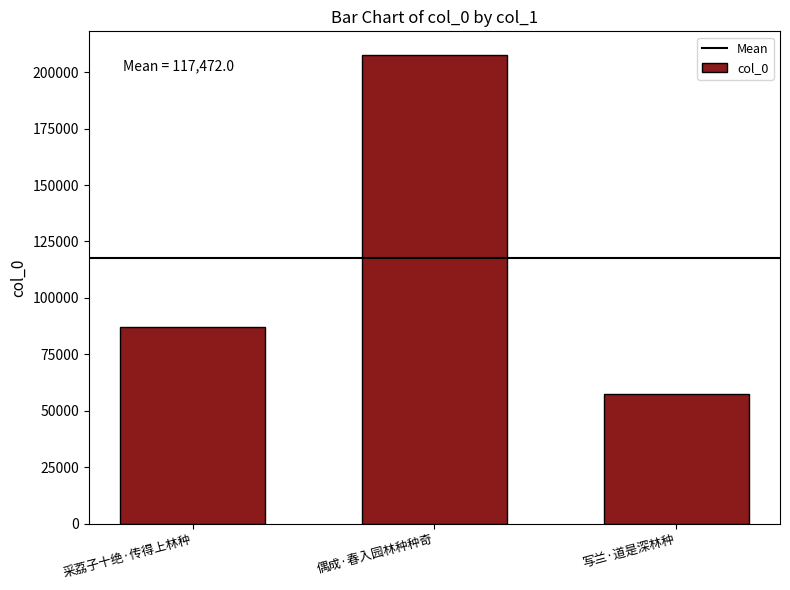

Reading right to left, list all the values displayed in this chart.

写兰·道是深林种=57384	偶成·春入园林种种奇=207730	采荔子十绝·传得上林种=87302